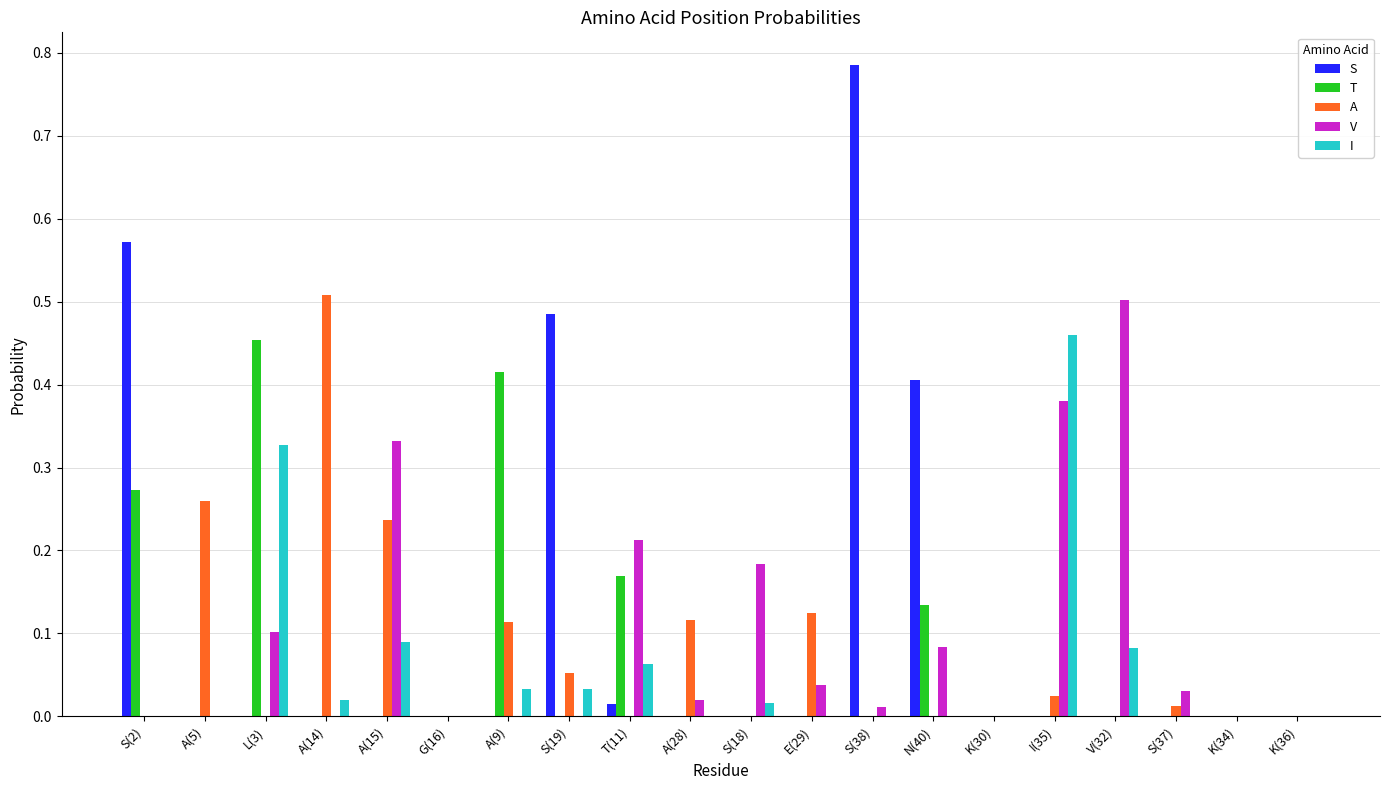

Between A(5) and I(35), which series saw the biggest shift?

I